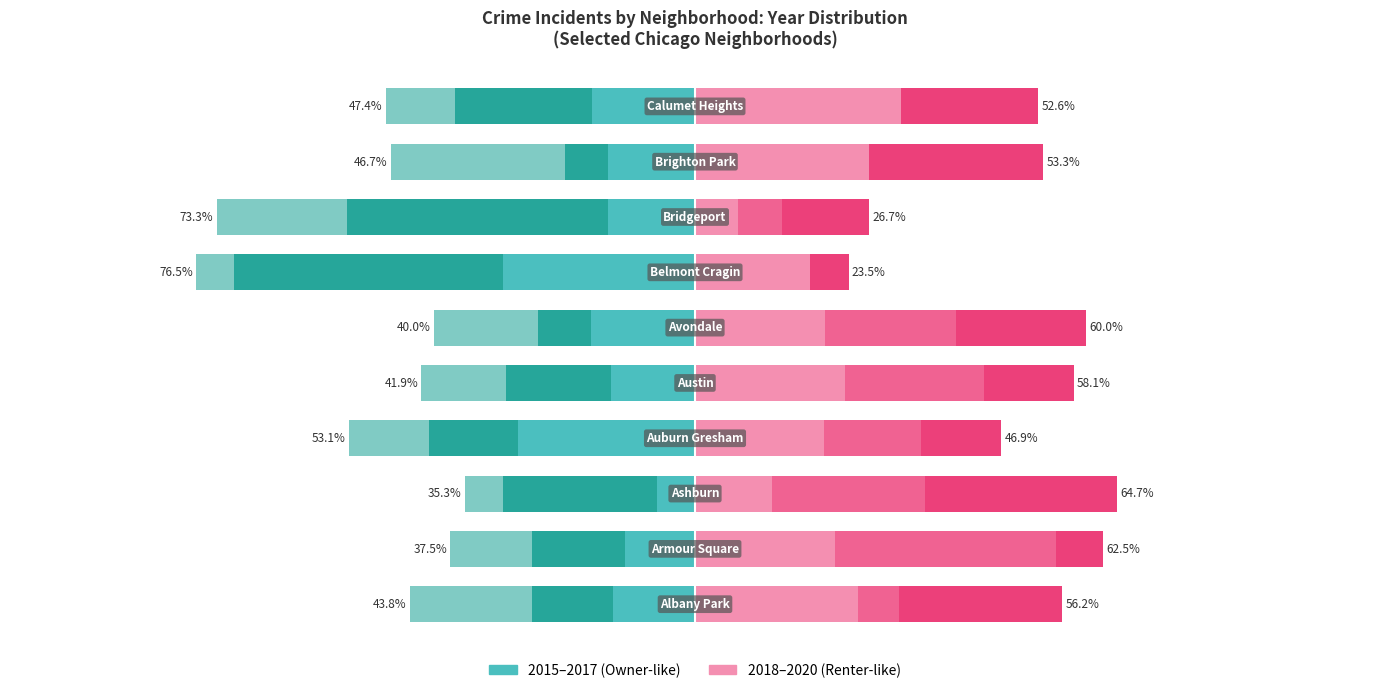

Which has a higher value, Belmont Cragin or Calumet Heights?

Belmont Cragin